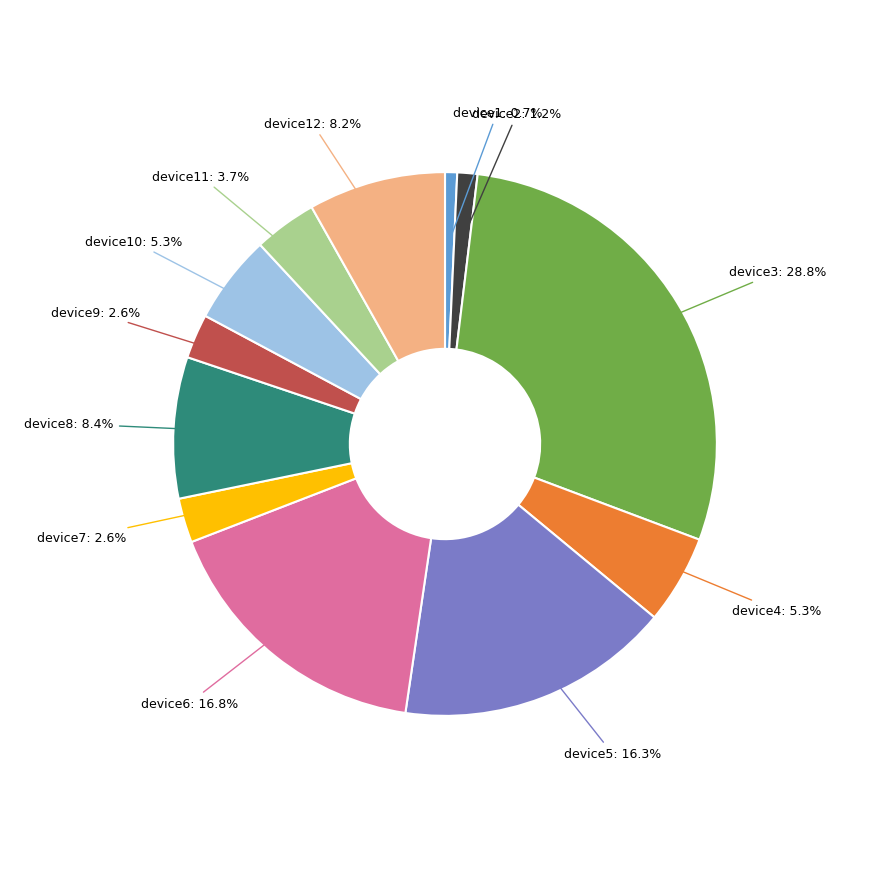

Is there a majority slice in this chart?

No